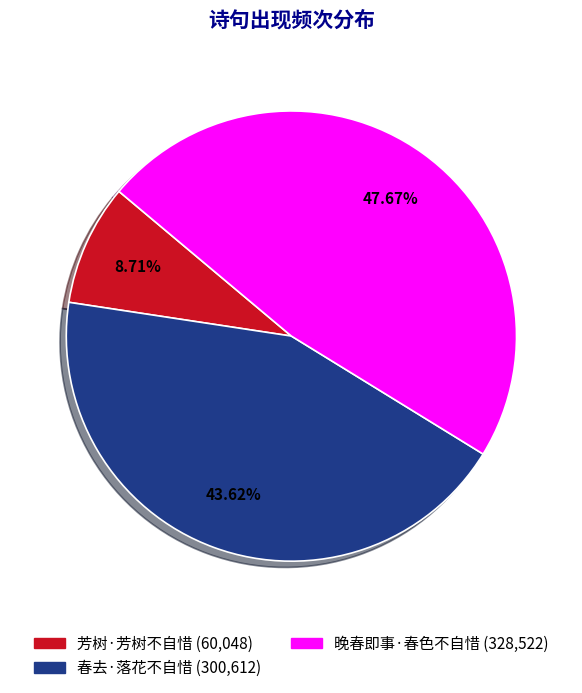

The 芳树·芳树不自惜 slice represents 9% of the pie. True or false?

True